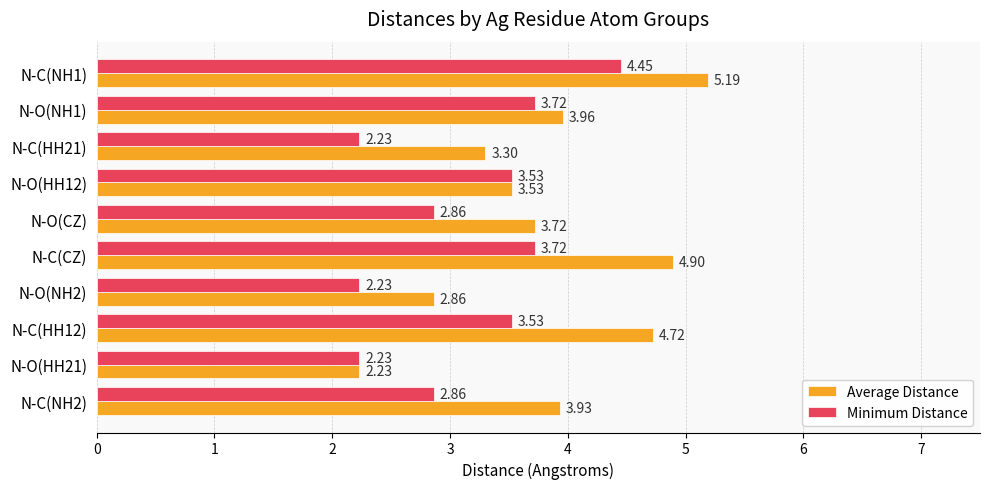

Which series changed the most between N-C(CZ) and N-O(CZ)?

Average Distance